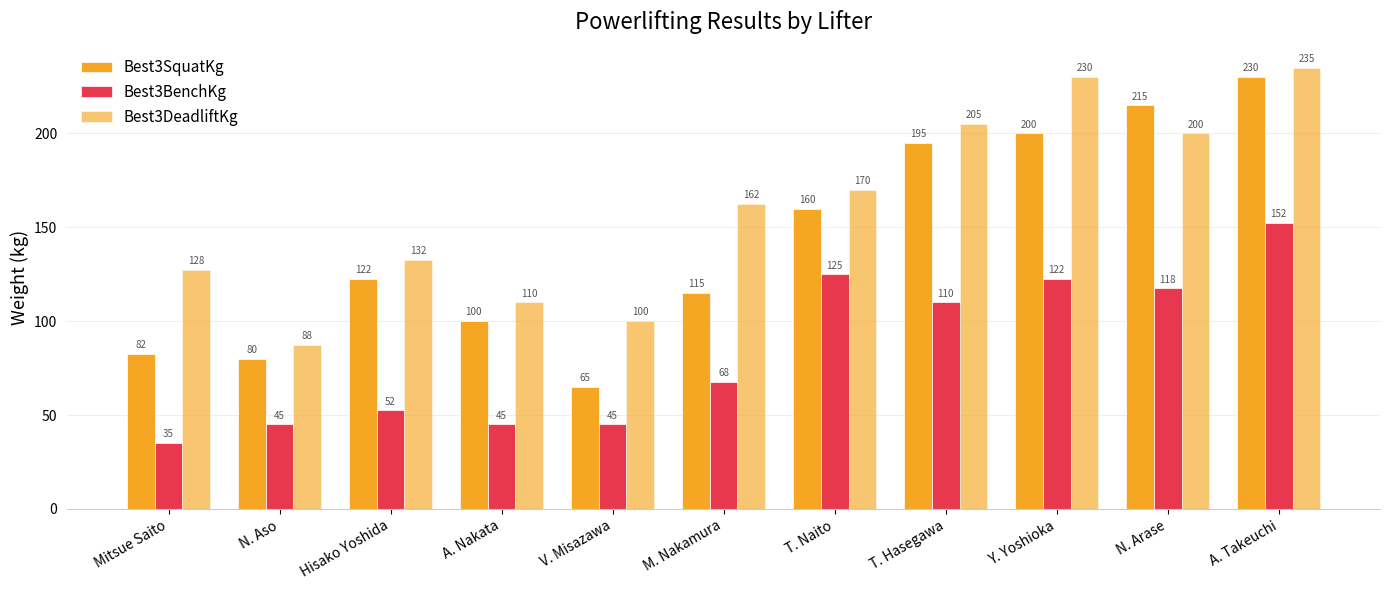

The Best3SquatKg series shows 230.0 at A. Takeuchi. True or false?

True